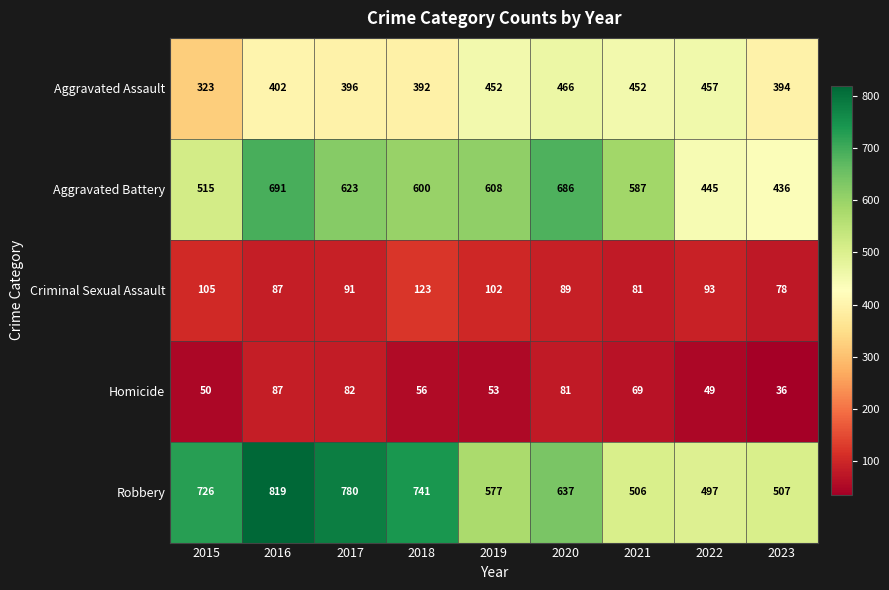

List the series in order of their peak value, highest first.

Robbery, Aggravated Battery, Aggravated Assault, Criminal Sexual Assault, Homicide